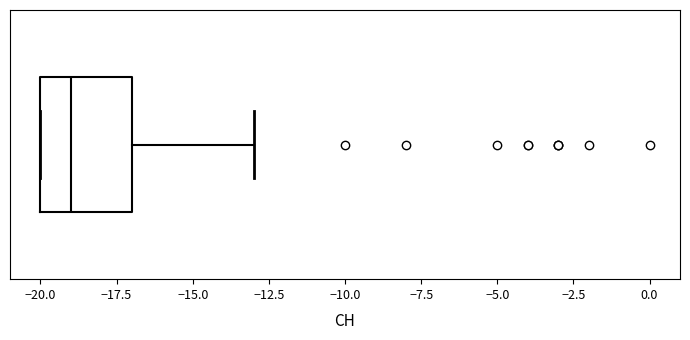

Where does the median line of the box sit on the x-axis? The values are not printed on the chart, so give them approximately, as read against the axis.

-19